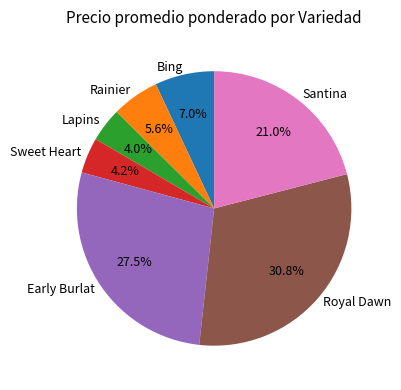

Is Rainier the majority of the pie?

No